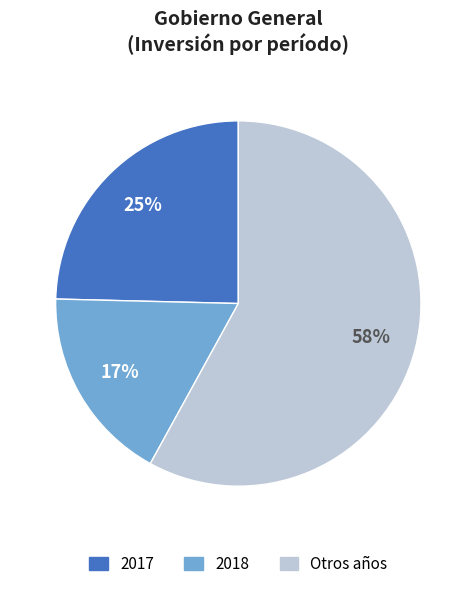

Is there any slice that represents more than half of the pie?

Yes